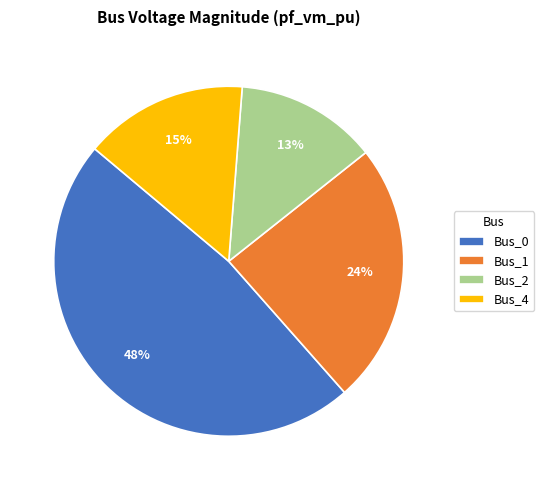

To the nearest percent, what is the average slice percentage?

25%